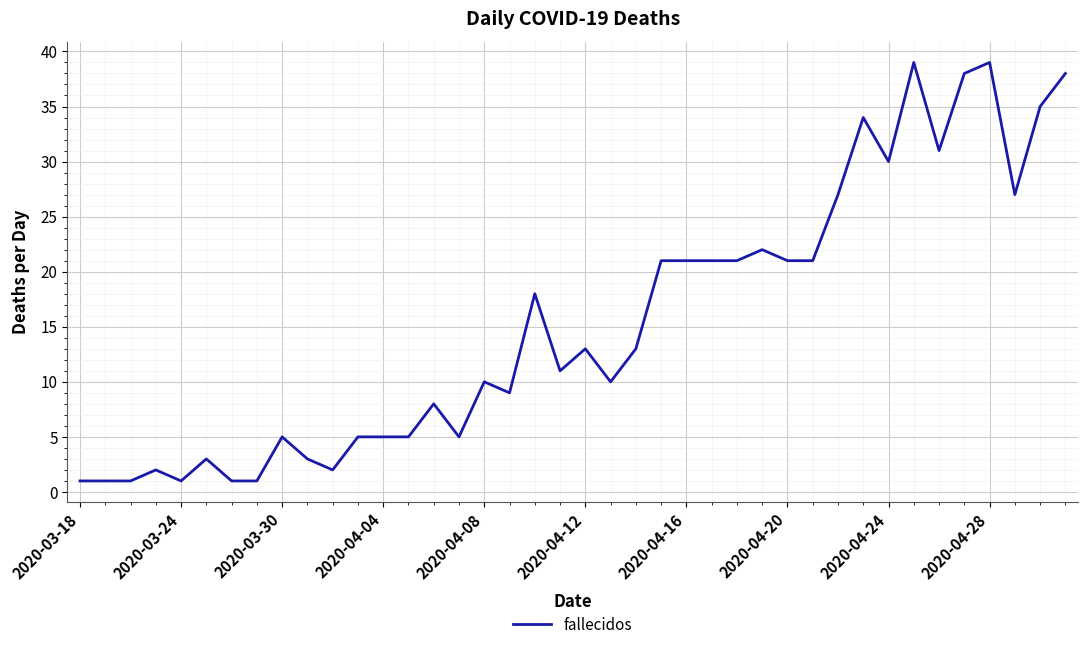

What is the maximum value shown in the chart?

39